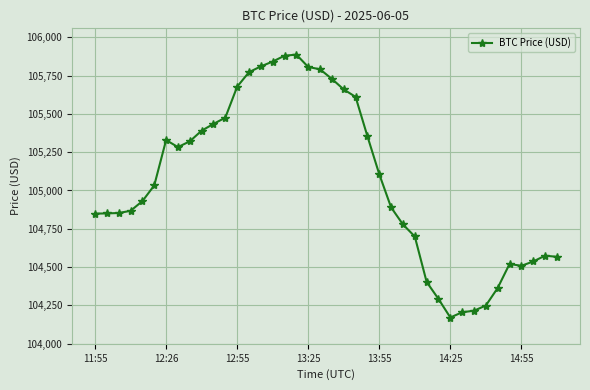

What is the maximum value shown in the chart?

105887.6